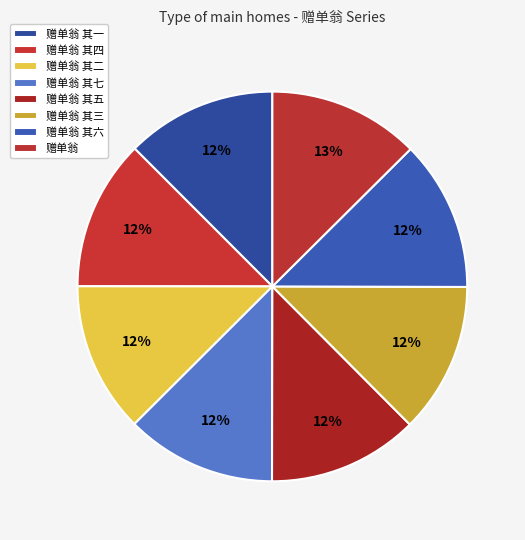

Is there a majority slice in this chart?

No